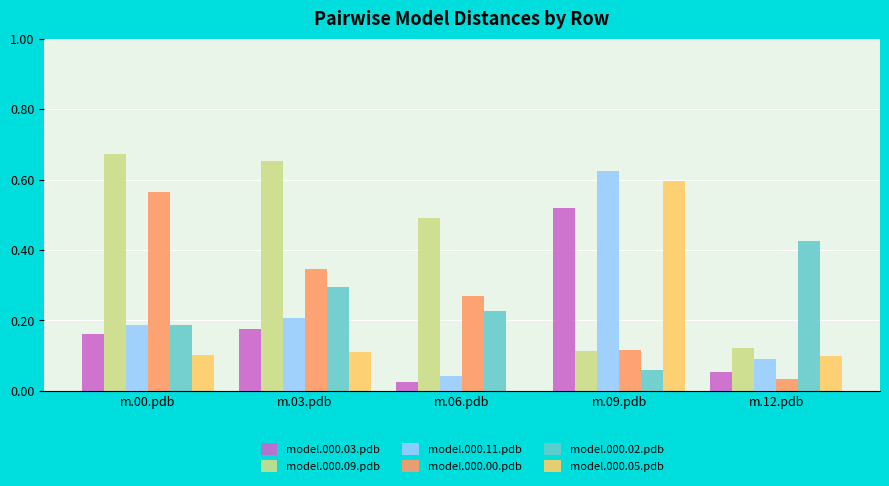

Which series changed the most between m.00.pdb and m.03.pdb?

model.000.00.pdb